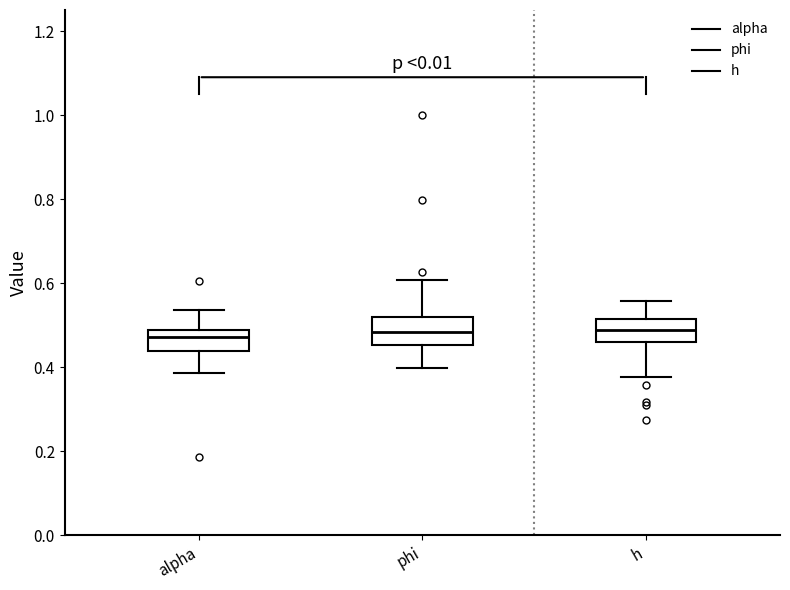

Reading left to right, transcribe this box plot: for each box, give where its median line is, the range the box spans, and where its two whiskers end, as read against the y-axis. The values are not printed on the chart, so give them approximately, as read against the axis.

alpha: median 0.48 (just below the box's upper edge), box 0.44 to 0.48, whiskers 0.38 to 0.54
phi: median 0.48, box 0.46 to 0.52, whiskers 0.40 to 0.60
h: median 0.48, box 0.46 to 0.52, whiskers 0.38 to 0.56